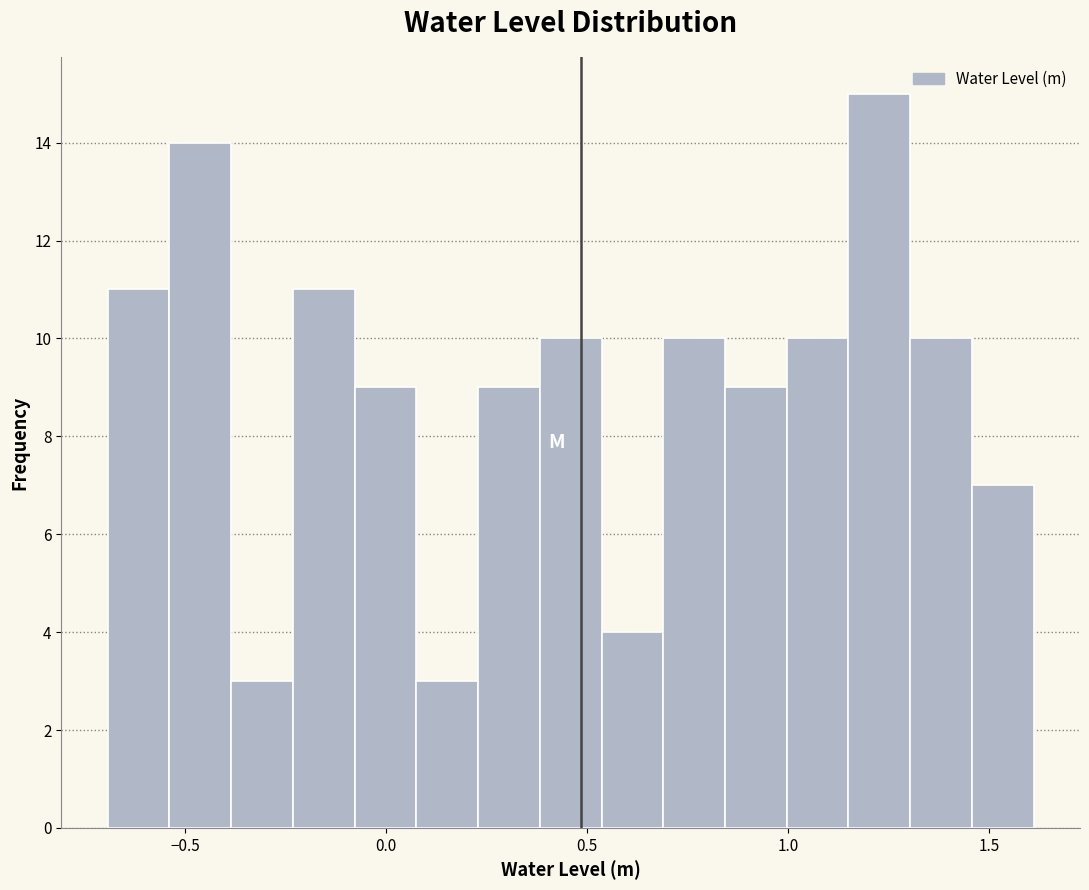

Read against the x-axis, roughly where is the centre of the tallest bar?

1.25